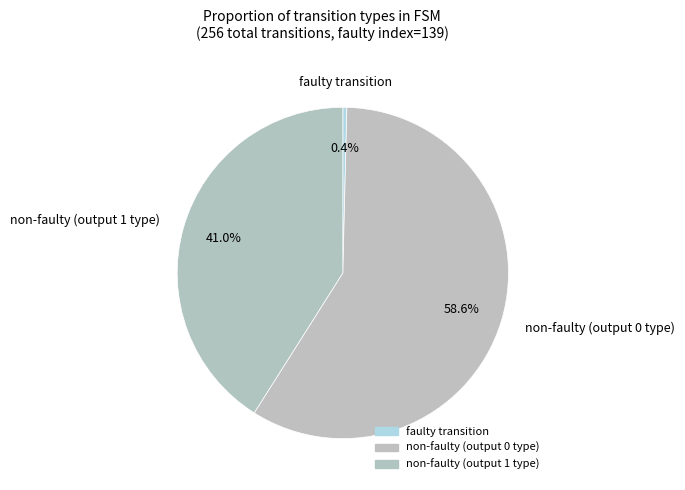

Combined, what portion of the pie is faulty transition and non-faulty (output 1 type)?

41.4%